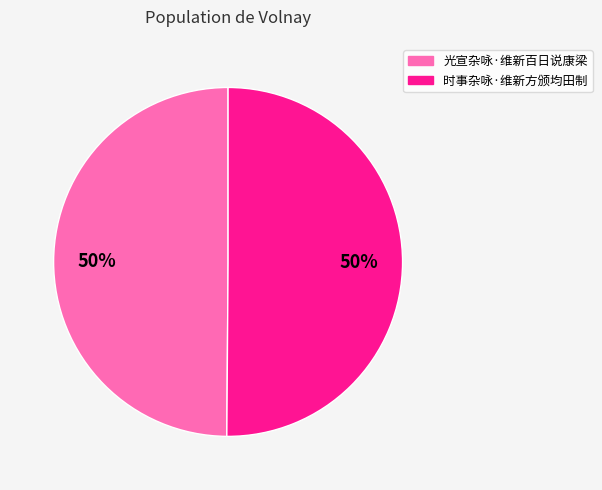

Approximately how many times larger is the value at 时事杂咏·维新方颁均田制 compared to 光宣杂咏·维新百日说康梁?

1.0